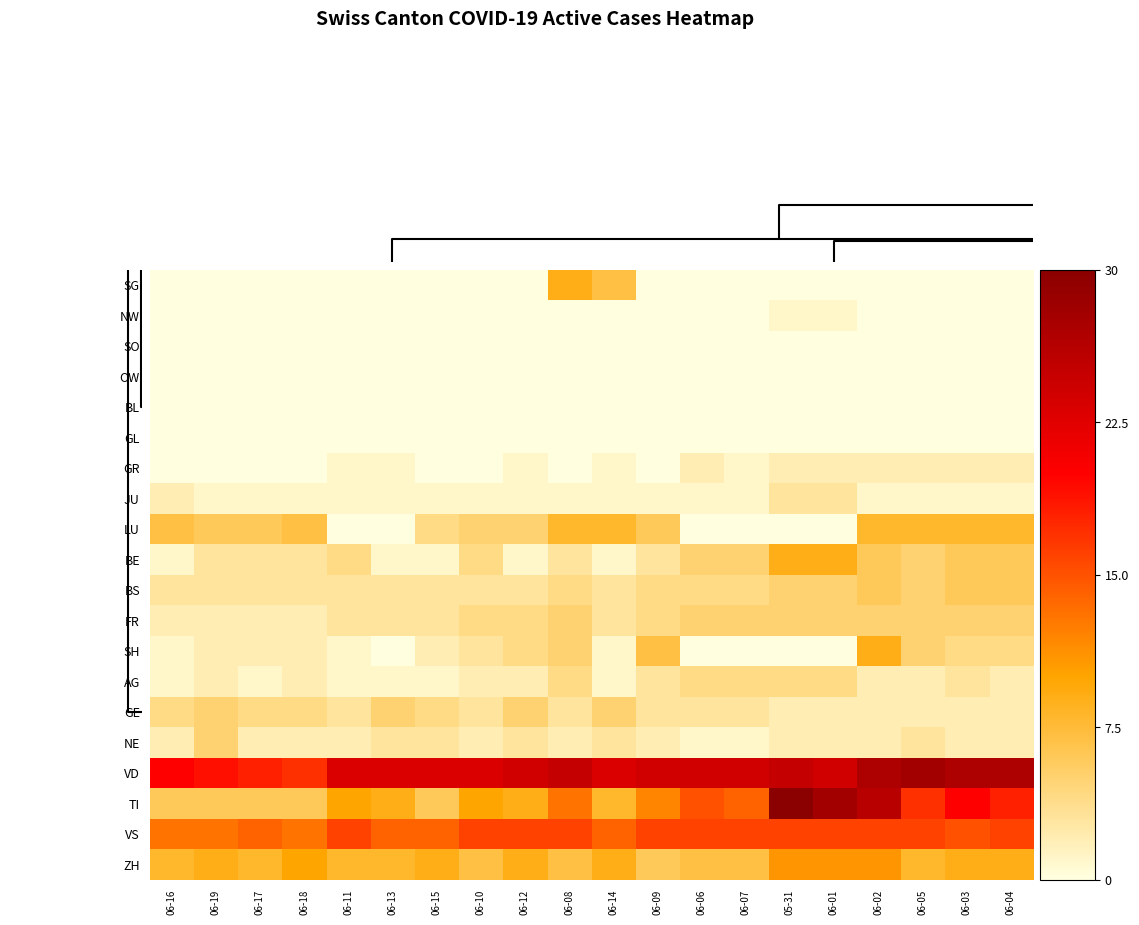

At how many categories does at least one series exceed 17?

19